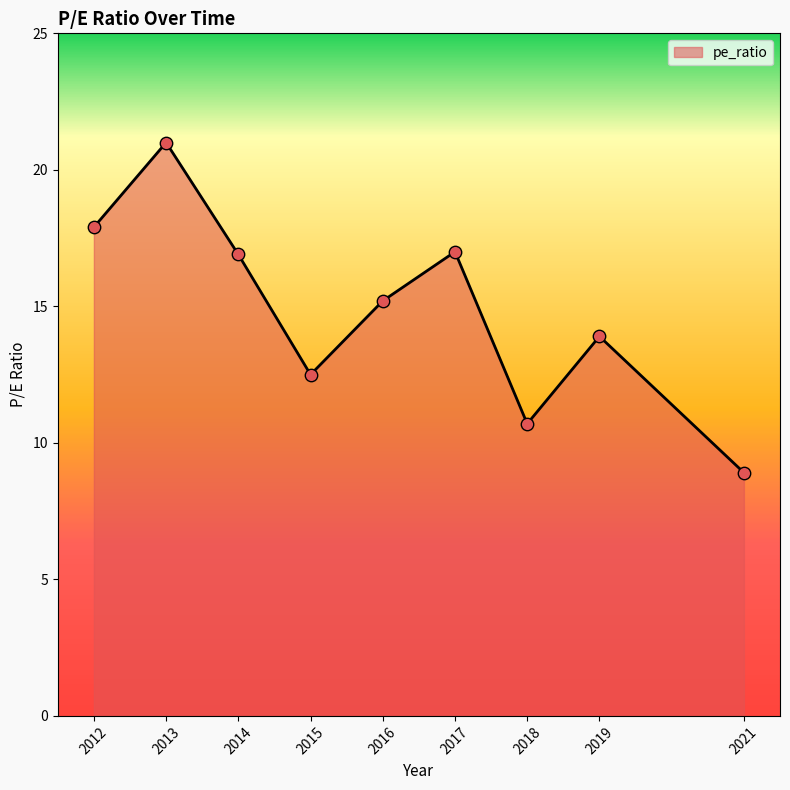

What is the ratio of the value at 2021 to the value at 2017?

0.5